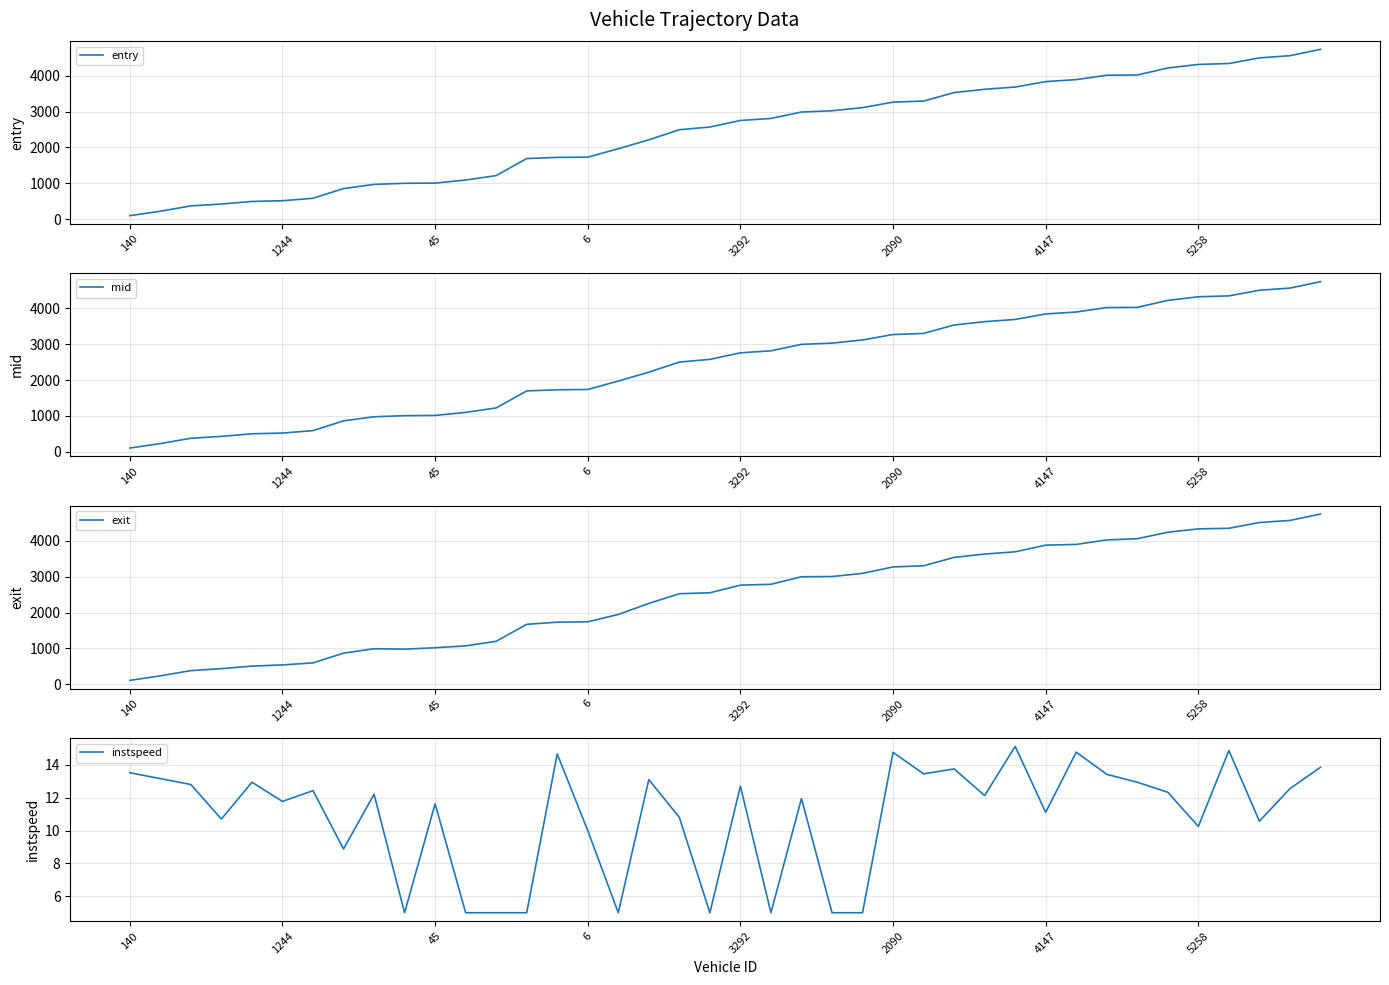

True or false: entry and instspeed cross at least once.

False